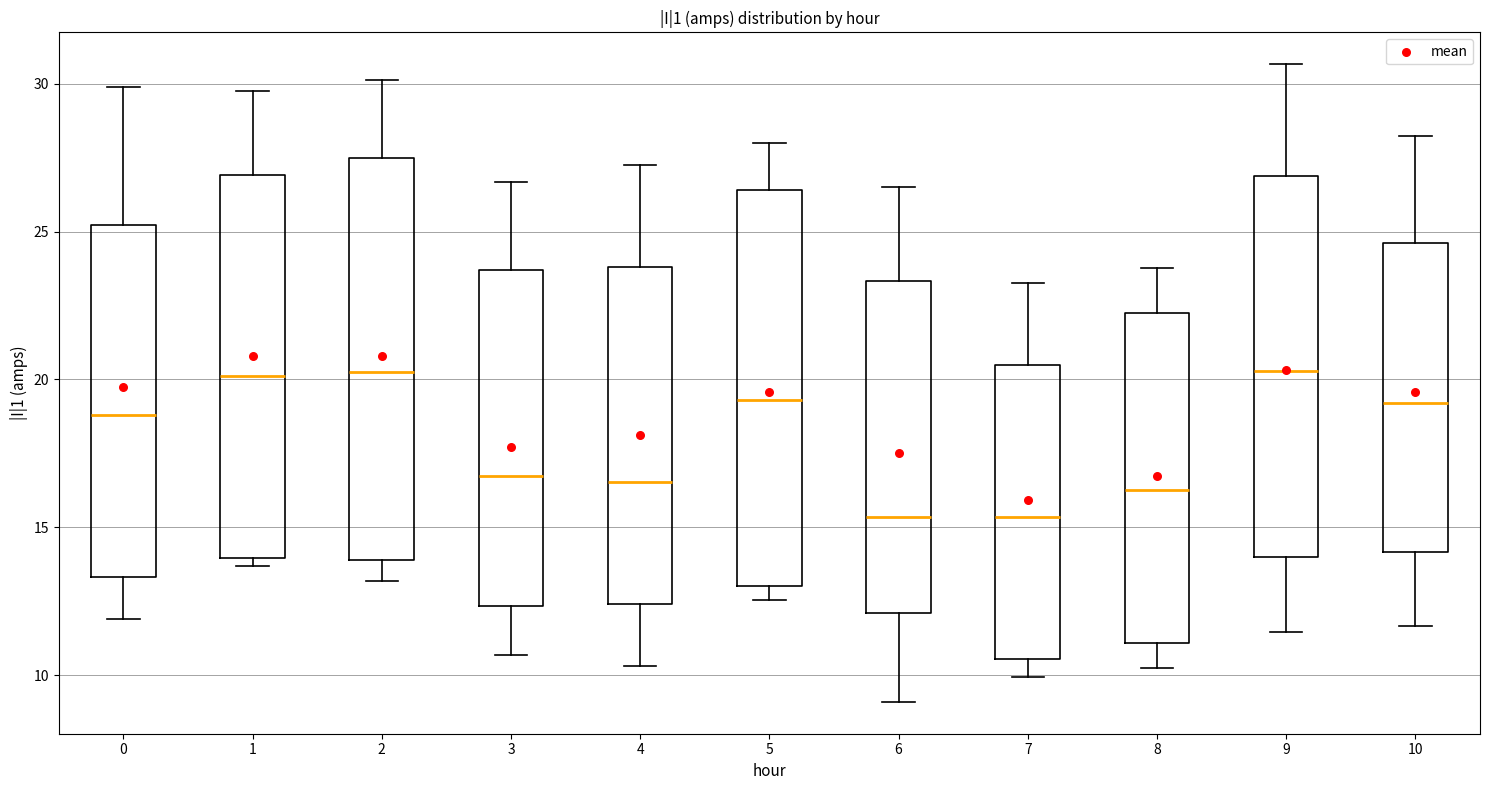

Reading left to right, read every box against the y-axis: the position of its median line, the range the box covers, and the ends of its whiskers. The values are not printed on the chart, so give them approximately, as read against the axis.

0: median 19.0, box 13.5 to 25.0, whiskers 12.0 to 30.0
1: median 20.0, box 14.0 to 27.0, whiskers 13.5 to 30.0
2: median 20.0, box 14.0 to 27.5, whiskers 13.0 to 30.0
3: median 16.5, box 12.5 to 23.5, whiskers 10.5 to 26.5
4: median 16.5, box 12.5 to 24.0, whiskers 10.5 to 27.5
5: median 19.5, box 13.0 to 26.5, whiskers 12.5 to 28.0
6: median 15.5, box 12.0 to 23.5, whiskers 9.0 to 26.5
7: median 15.5, box 10.5 to 20.5, whiskers 10.0 to 23.5
8: median 16.5, box 11.0 to 22.0, whiskers 10.0 to 24.0
9: median 20.5, box 14.0 to 27.0, whiskers 11.5 to 30.5
10: median 19.0, box 14.0 to 24.5, whiskers 11.5 to 28.0